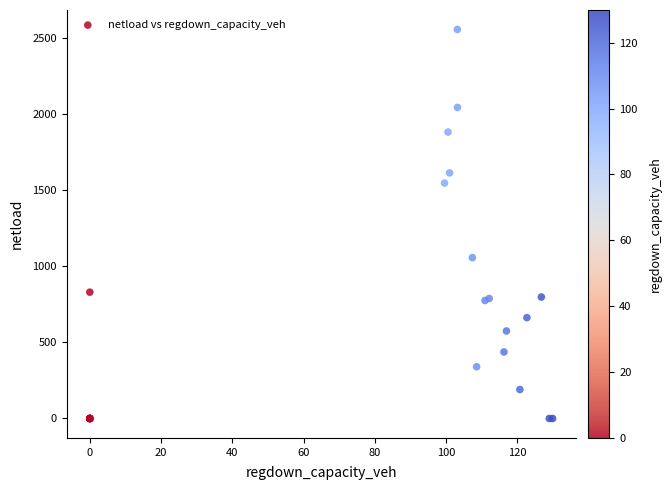

What Y value in the scatter plot is closest to 1278?

1057.5